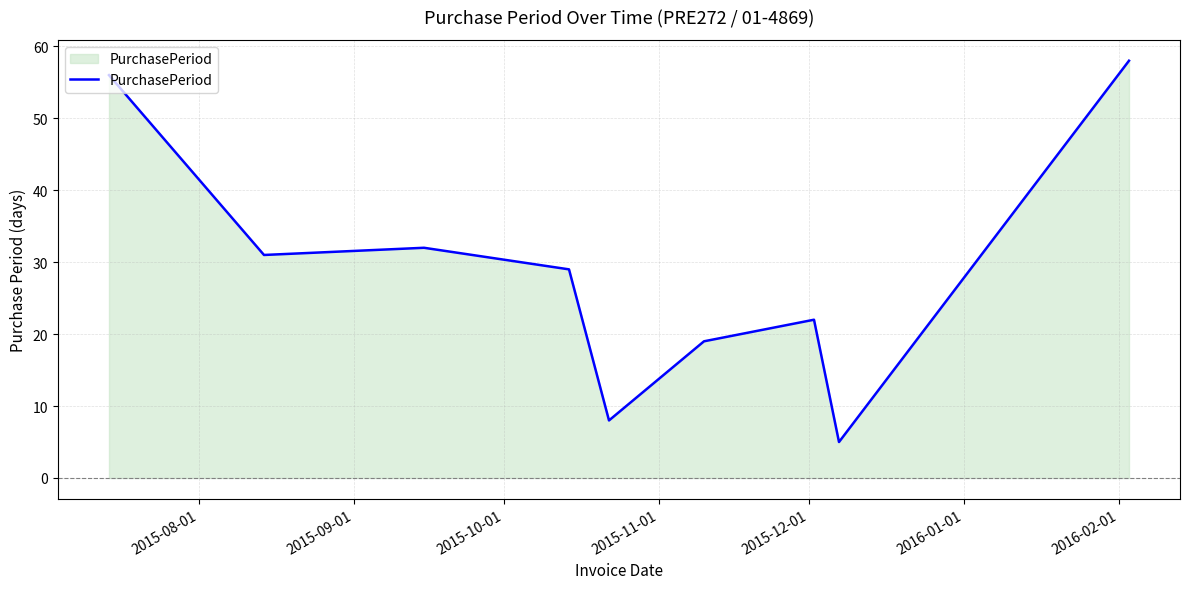

What is the difference between the maximum and minimum values?

53